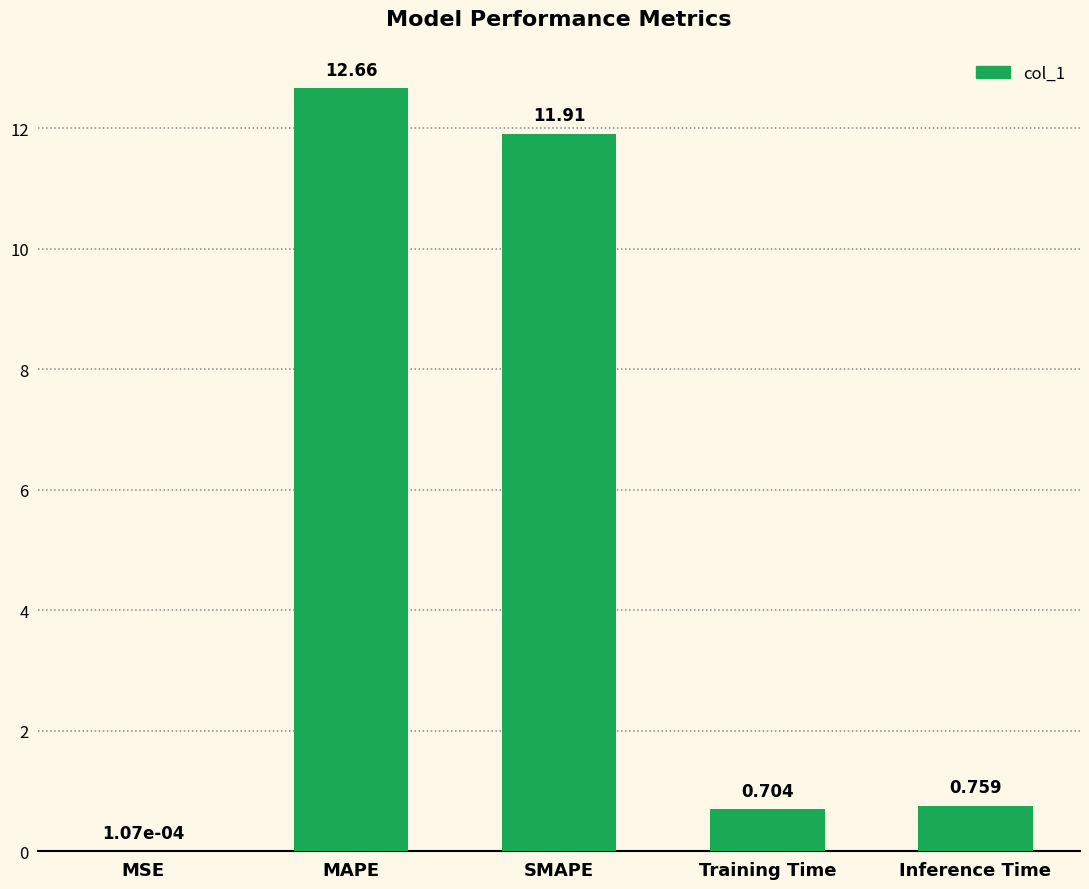

What is the ratio of the value at Training Time to the value at SMAPE?

0.1